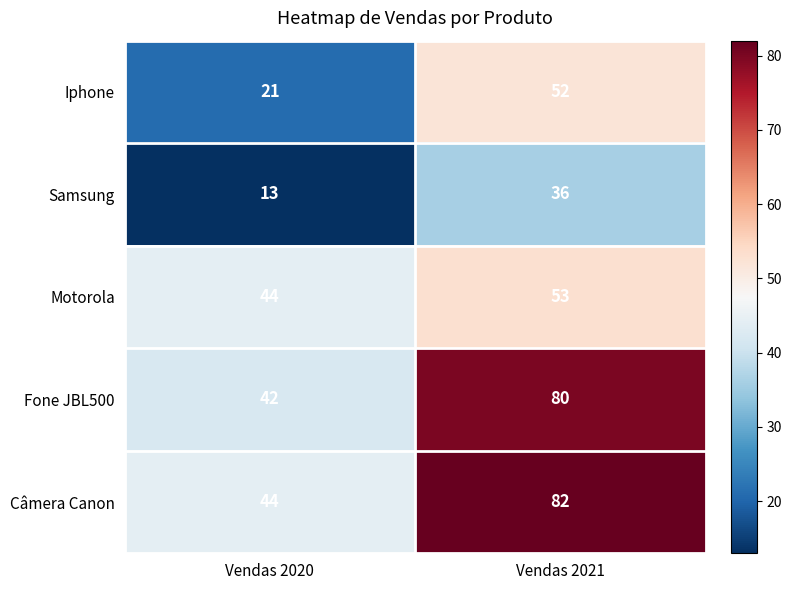

What is the spread (max minus min) of values at Vendas 2020?

31